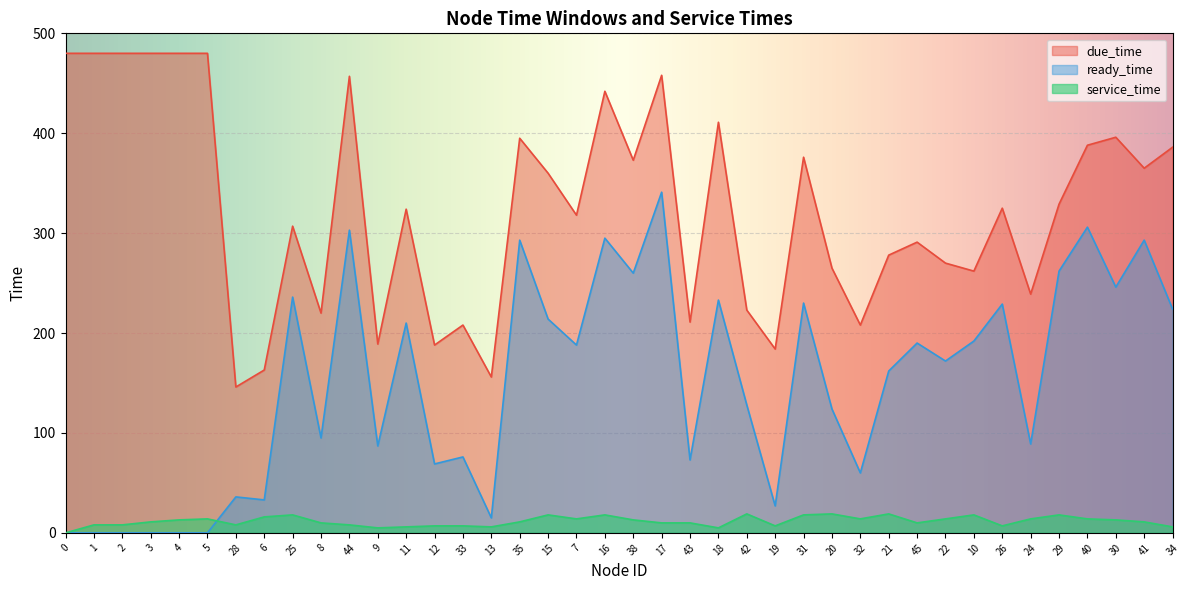

What is the label of the 11th point from the left?

44